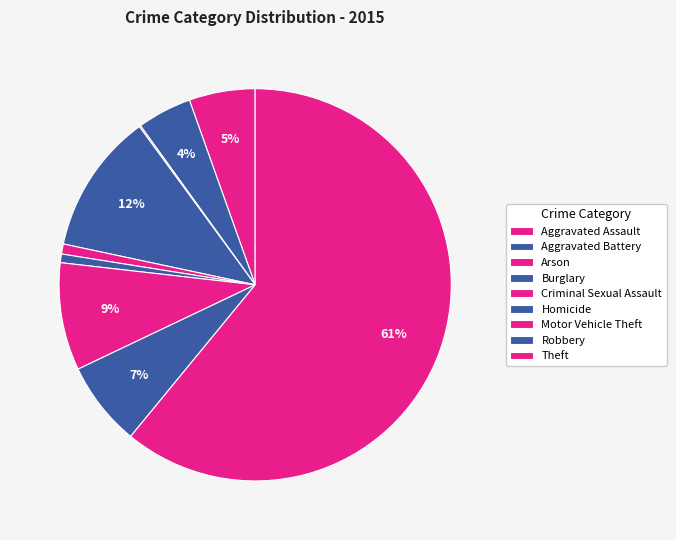

Which category has the smallest portion of the pie?

Arson